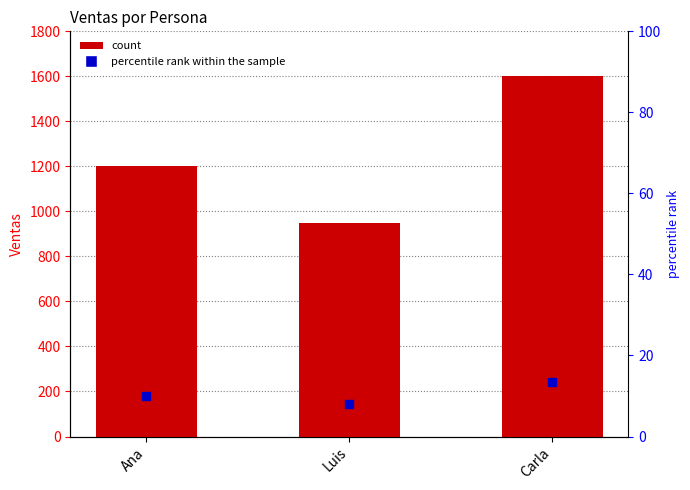

Rank the categories by value from highest to lowest.

Carla, Ana, Luis